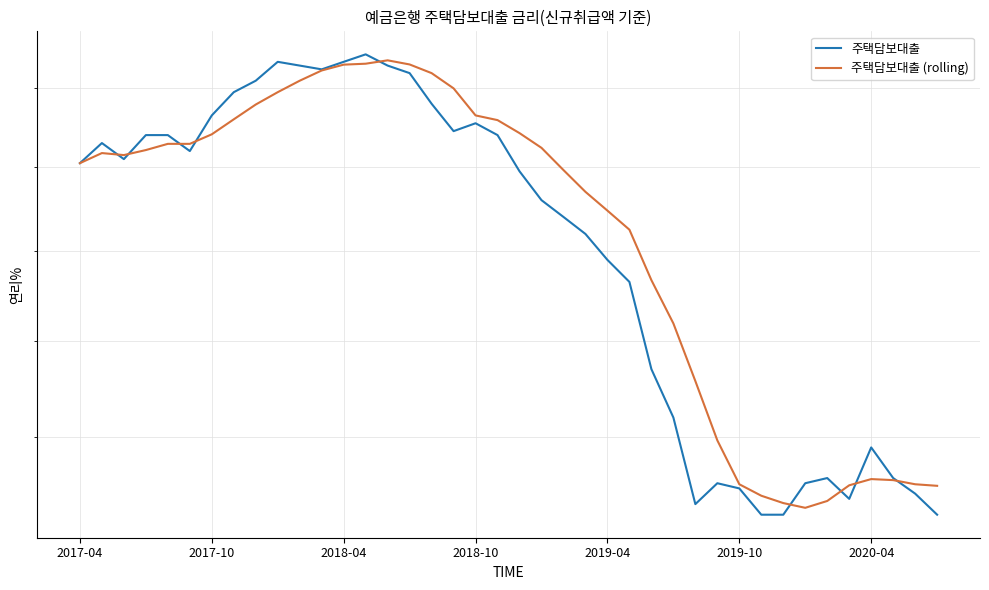

List the series in order of their overall mean, lowest first.

주택담보대출, 주택담보대출 (rolling)